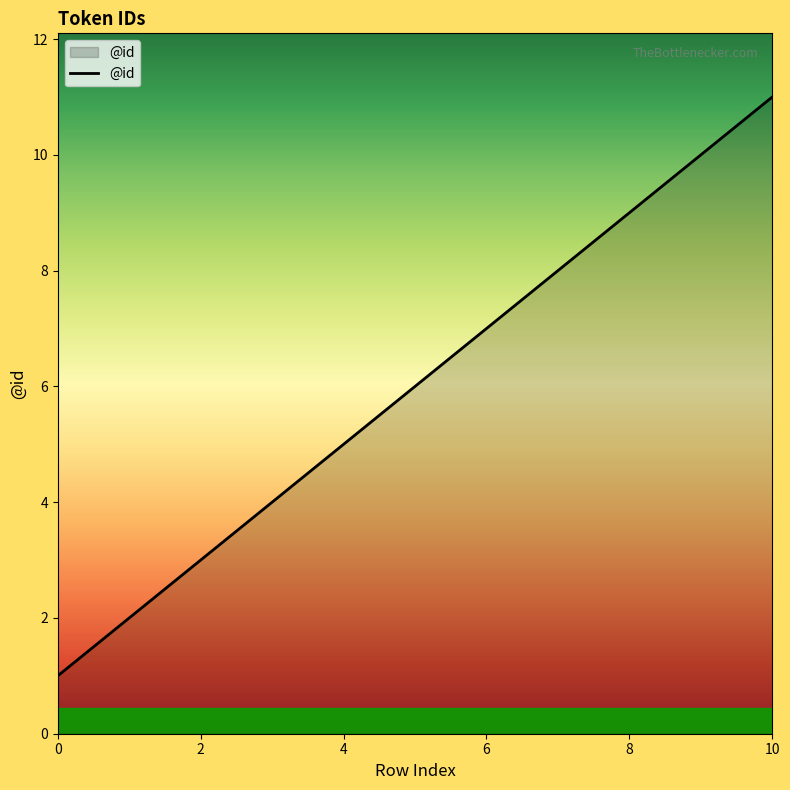

What is the greatest value displayed?

11